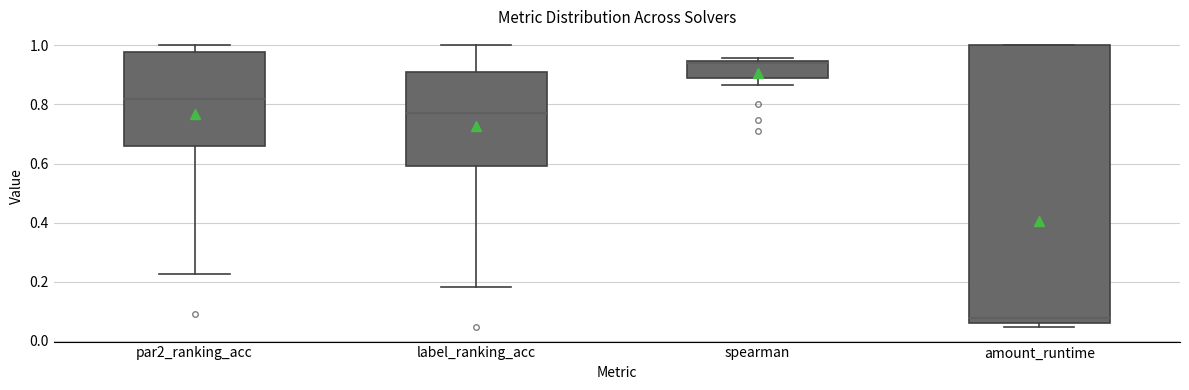

Which box has the lowest median line?

amount_runtime